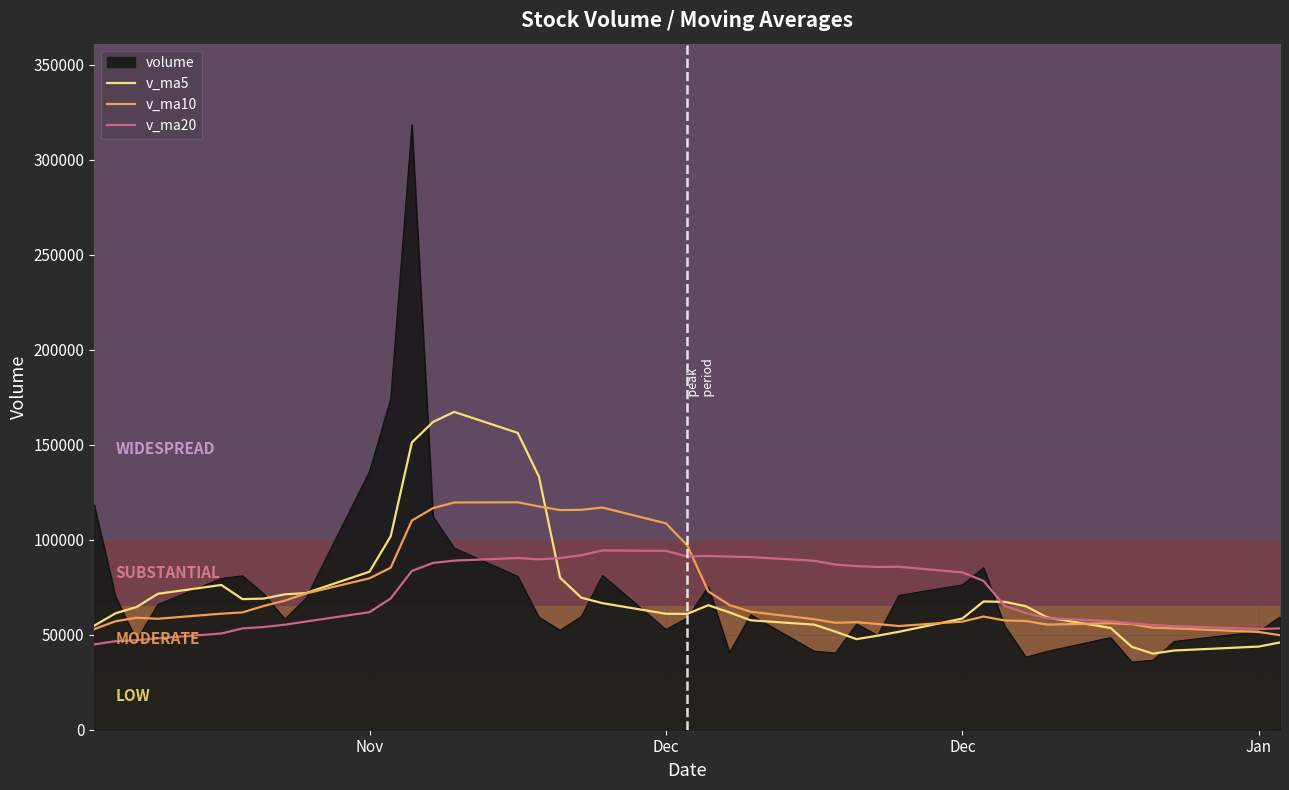

What is the lowest value of the v_ma10 series?

49743.6